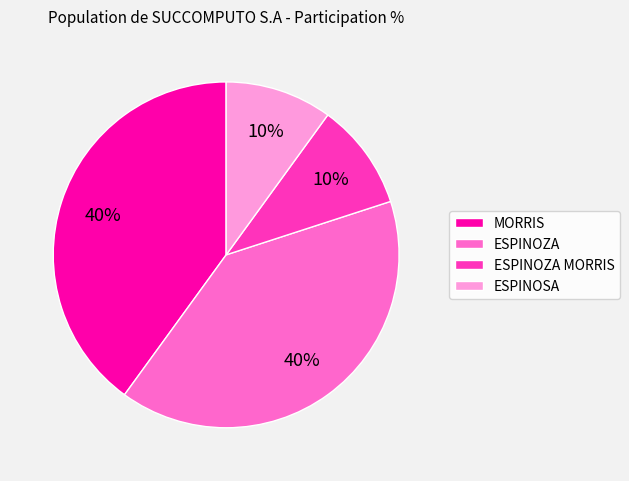

Does ESPINOZA MORRIS represent more than half of the total?

No